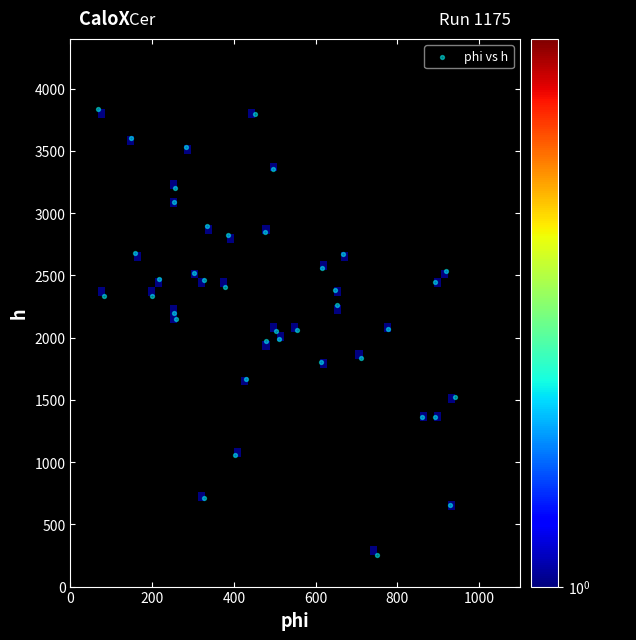

What is the range of Y values (max minus min)?

3582.1